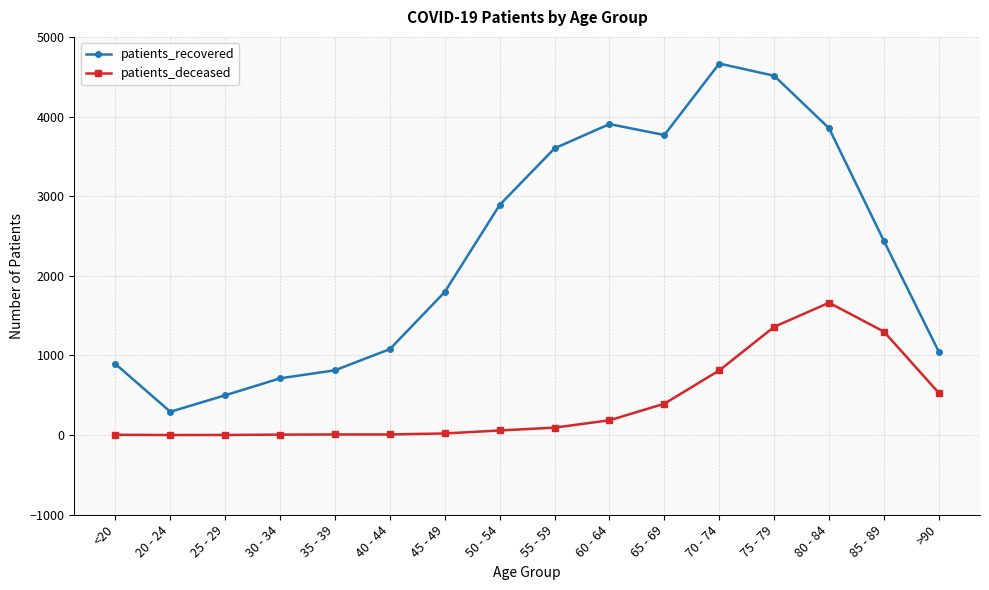

True or false: patients_recovered has more than 1 points higher than both neighbors.

True